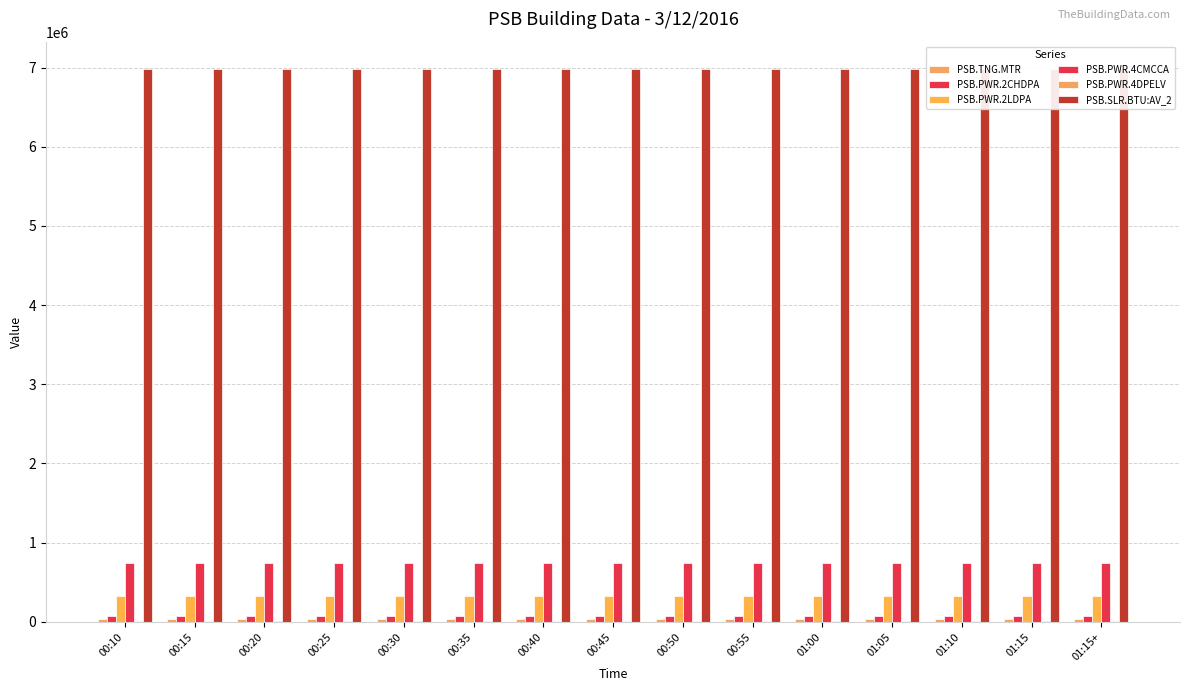

Reading right to left, what are all the values shown in this chart?

PSB.TNG.MTR: 01:15+=35850	01:15=35850	01:10=35850	01:05=35850	01:00=35850	00:55=35850	00:50=35850	00:45=35850	00:40=35850	00:35=35850	00:30=35850	00:25=35850	00:20=35850	00:15=35850	00:10=35850
PSB.PWR.2CHDPA: 01:15+=78503	01:15=78503	01:10=78503	01:05=78503	01:00=78503	00:55=78503	00:50=78503	00:45=78503	00:40=78503	00:35=78502	00:30=78502	00:25=78502	00:20=78502	00:15=78502	00:10=78502
PSB.PWR.2LDPA: 01:15+=322268	01:15=322268	01:10=322268	01:05=322265	01:00=322265	00:55=322262	00:50=322262	00:45=322258	00:40=322258	00:35=322255	00:30=322255	00:25=322251	00:20=322251	00:15=322248	00:10=322248
PSB.PWR.4CMCCA: 01:15+=749171	01:15=749171	01:10=749171	01:05=749167	01:00=749167	00:55=749162	00:50=749162	00:45=749157	00:40=749157	00:35=749153	00:30=749153	00:25=749148	00:20=749148	00:15=749144	00:10=749144
PSB.PWR.4DPELV: 01:15+=9905	01:15=9905	01:10=9905	01:05=9905	01:00=9905	00:55=9905	00:50=9905	00:45=9904	00:40=9904	00:35=9904	00:30=9904	00:25=9904	00:20=9904	00:15=9904	00:10=9904
PSB.SLR.BTU:AV_2: 01:15+=6977450	01:15=6977450	01:10=6977450	01:05=6977450	01:00=6977450	00:55=6977450	00:50=6977450	00:45=6977450	00:40=6977450	00:35=6977450	00:30=6977450	00:25=6977450	00:20=6977450	00:15=6977450	00:10=6977450